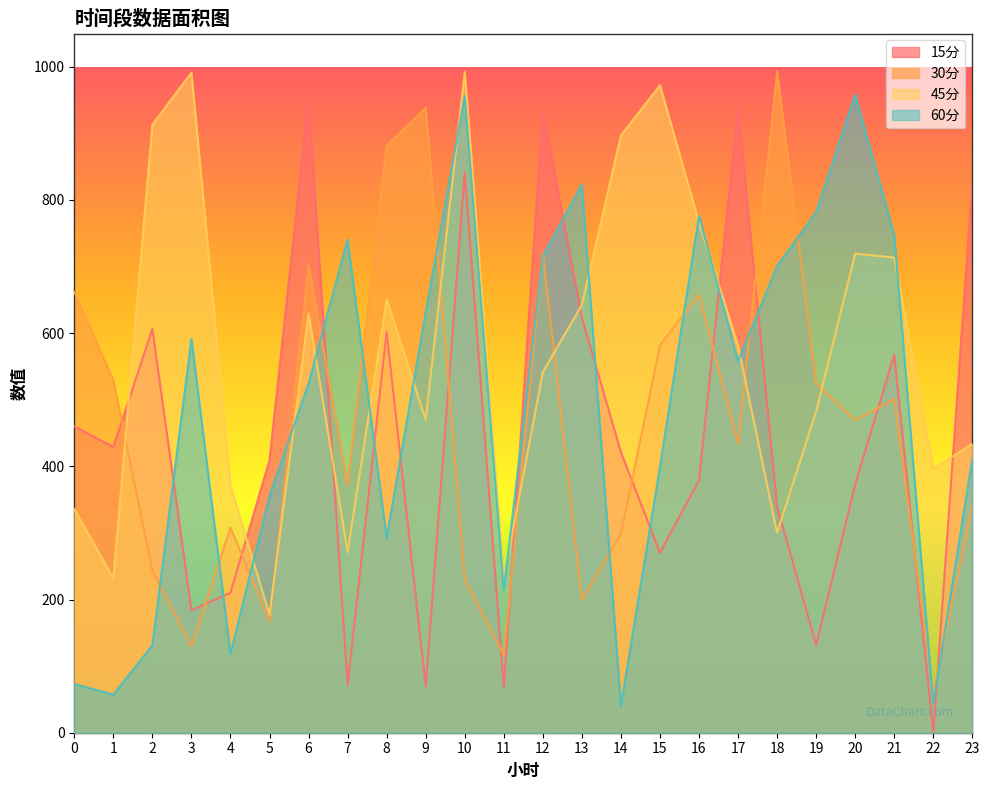

At how many categories does at least one series exceed 949?

6